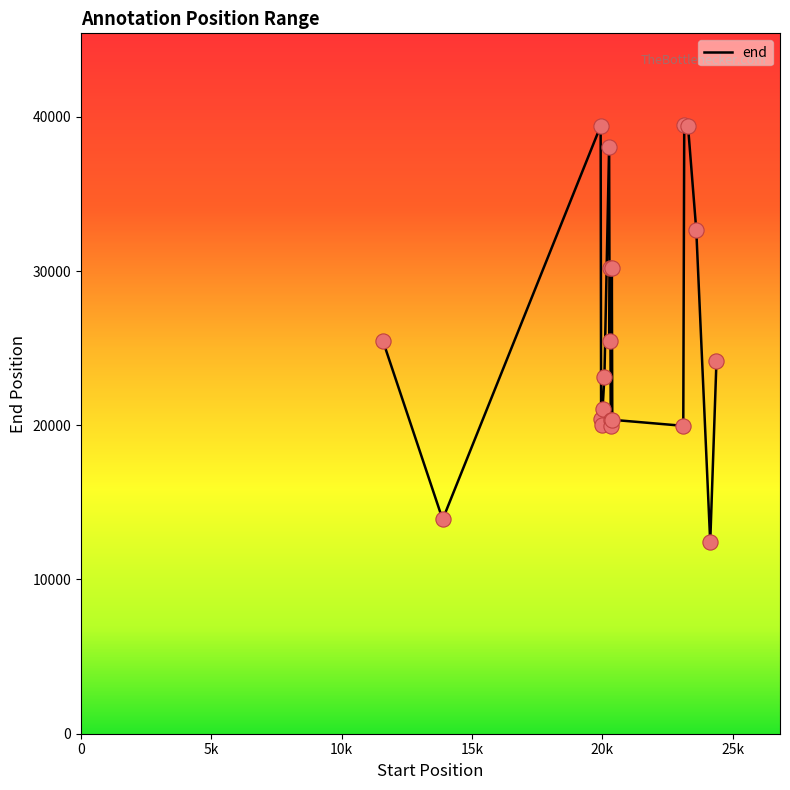

What is the minimum value shown in the chart?

12412